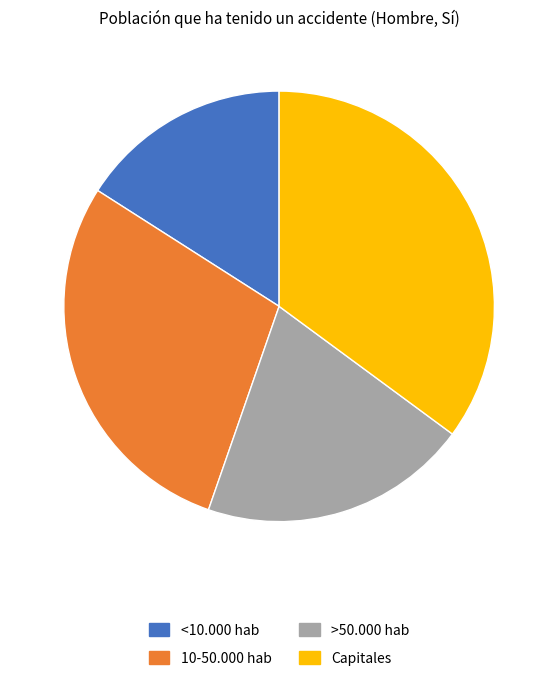

Is it true that Capitales is 20% of the pie?

False